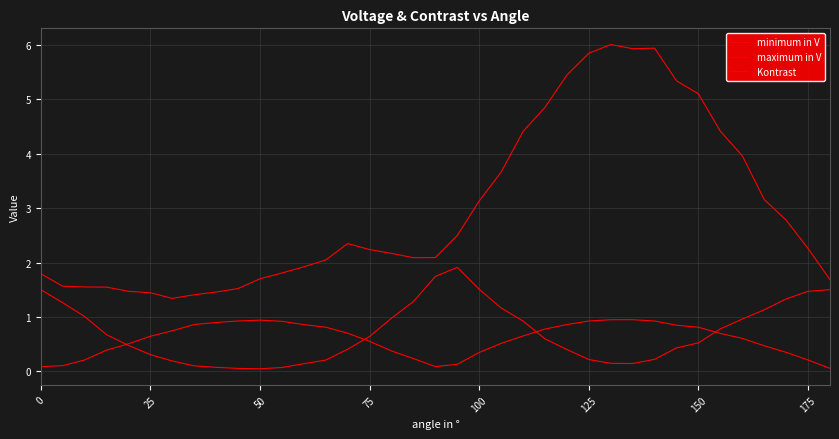

True or false: minimum in V and Kontrast intersect in this chart.

True